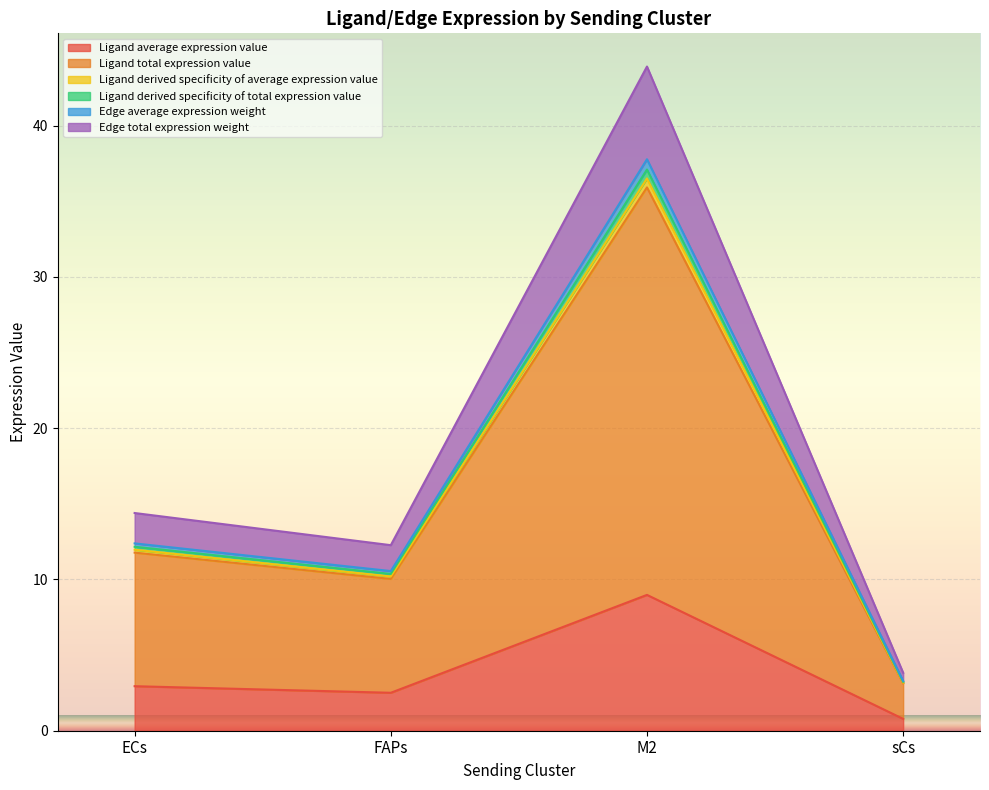

Reading left to right, what are all the values shown in this chart?

Ligand average expression value: 2.9	2.5	9.0	0.8
Ligand total expression value: 12.0	10.2	36.5	3.2
Ligand derived specificity of average expression value: 11.8	10.0	35.9	3.1
Ligand derived specificity of total expression value: 12.2	10.4	37.1	3.2
Edge average expression weight: 12.4	10.6	37.8	3.3
Edge total expression weight: 14.4	12.3	43.9	3.8